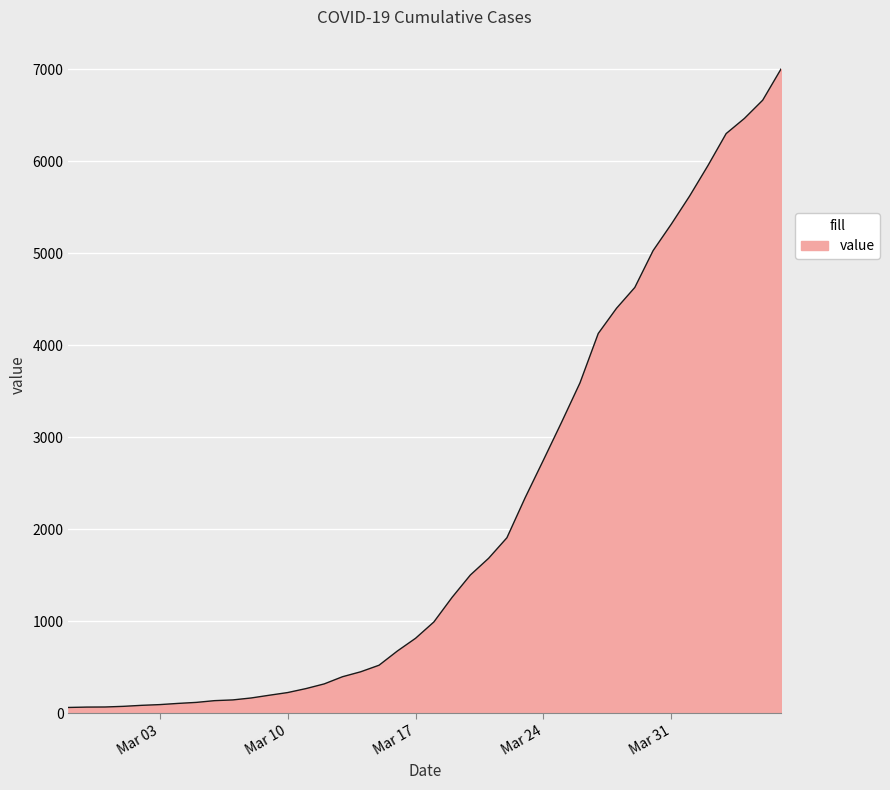

What is the greatest value displayed?

7004